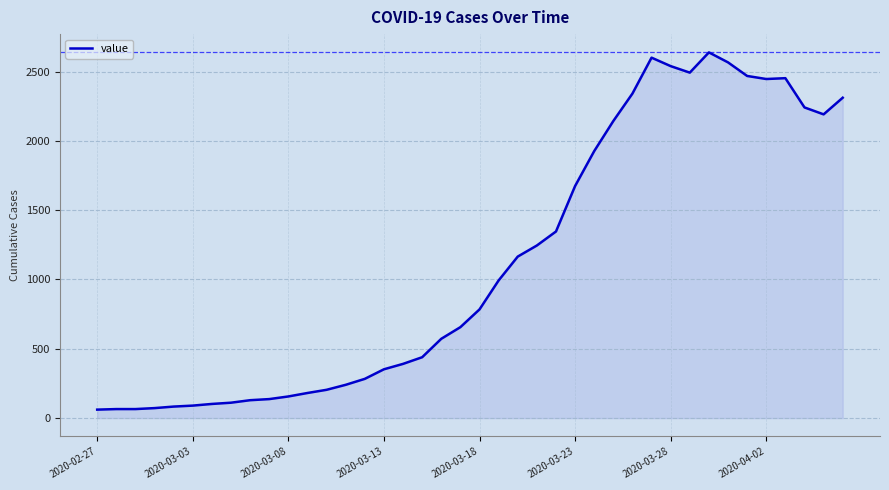

How many lines are shown in the chart?

1